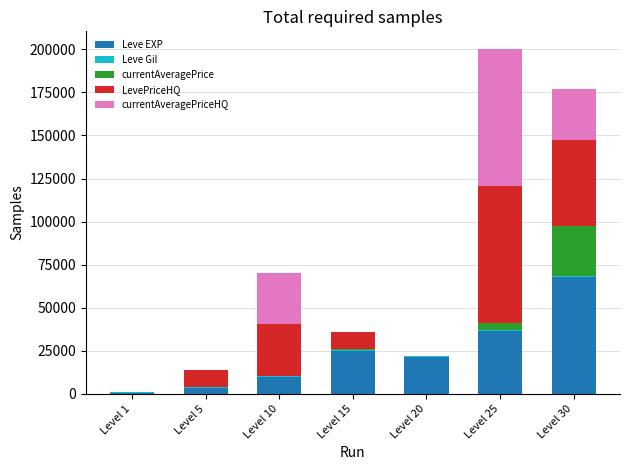

The value of Leve EXP at Level 25 is 36390. True or false?

True